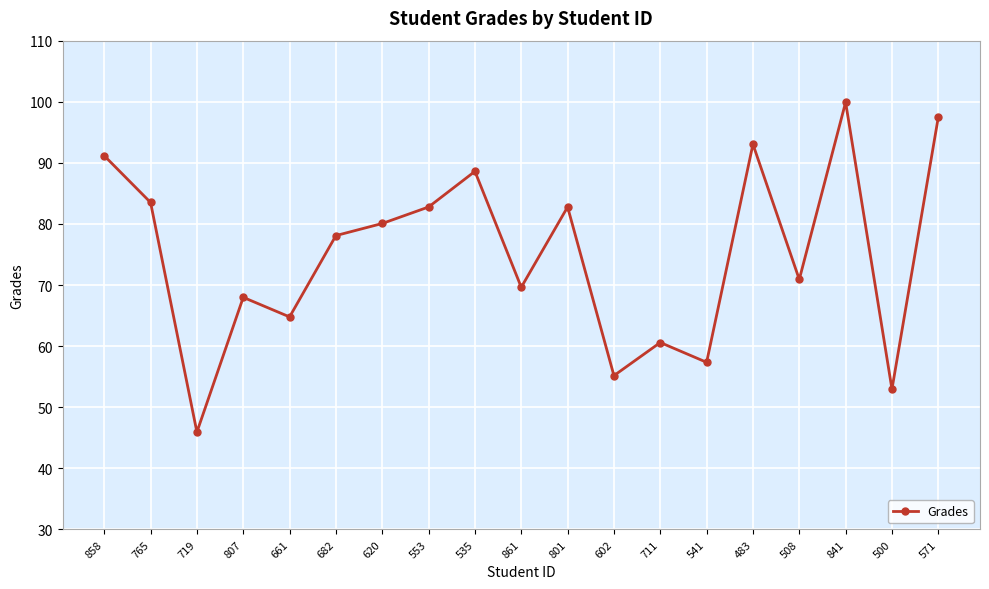

True or false: the data shows 83.5 at 765.

True